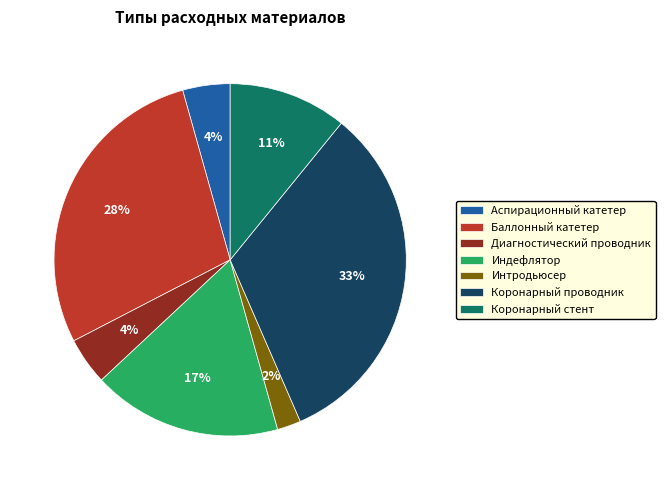

Which slice is the smallest?

Интродьюсер